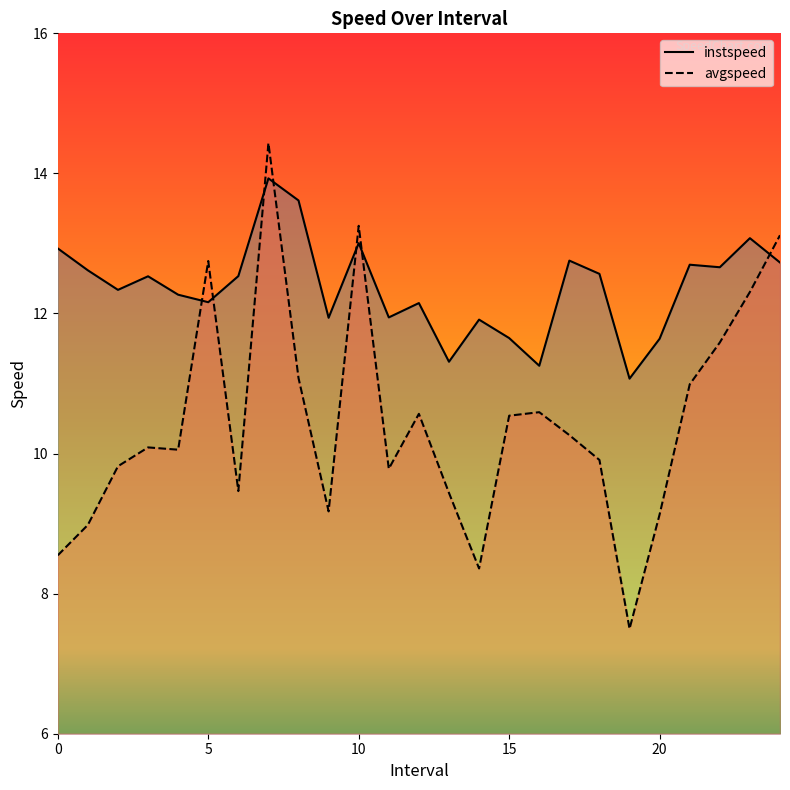

Reading left to right, list all the values displayed in this chart.

instspeed: 12.9	12.6	12.3	12.5	12.3	12.2	12.5	13.9	13.6	11.9	13.0	11.9	12.1	11.3	11.9	11.6	11.3	12.8	12.6	11.1	11.6	12.7	12.7	13.1	12.7
avgspeed: 8.5	9.0	9.8	10.1	10.1	12.7	9.5	14.4	11.1	9.2	13.3	9.8	10.6	9.4	8.4	10.5	10.6	10.3	9.9	7.5	9.1	11.0	11.6	12.3	13.1